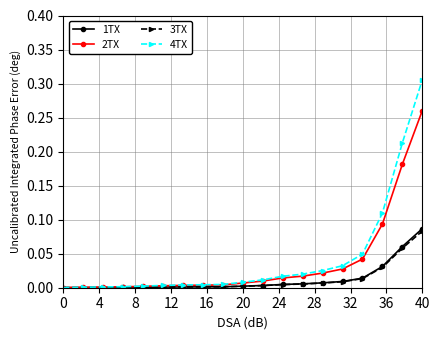

Which series has the largest range (max minus min)?

4TX